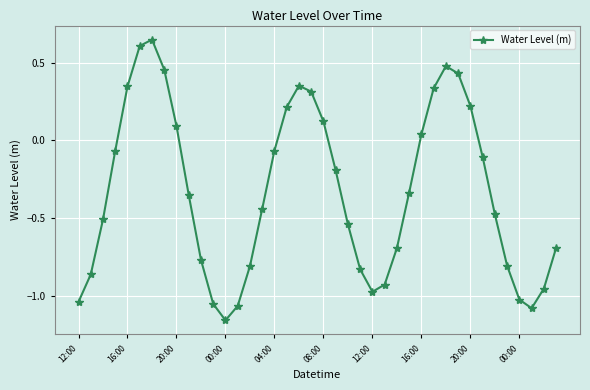

What is the sum of all values?

-13.2